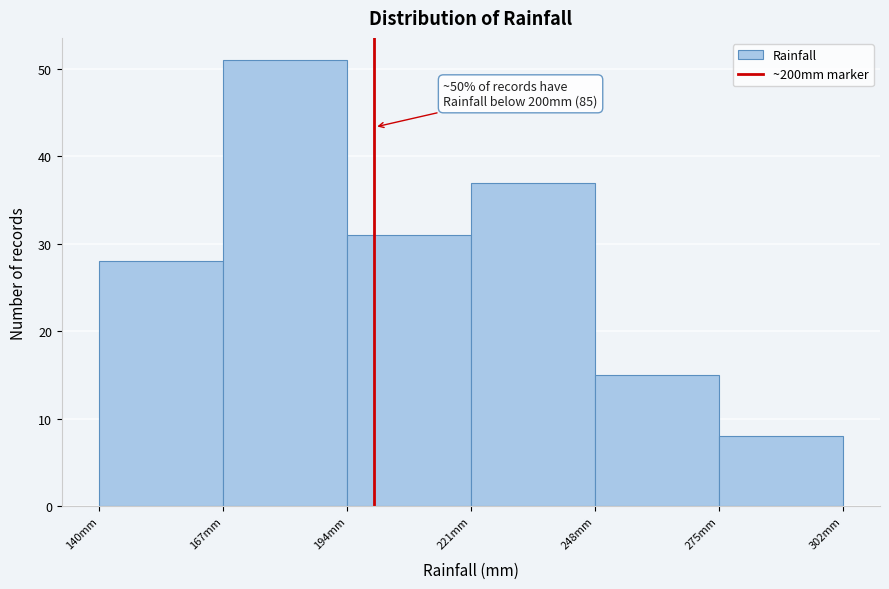

Over which range of the x-axis is the bar tallest?

167 to 194